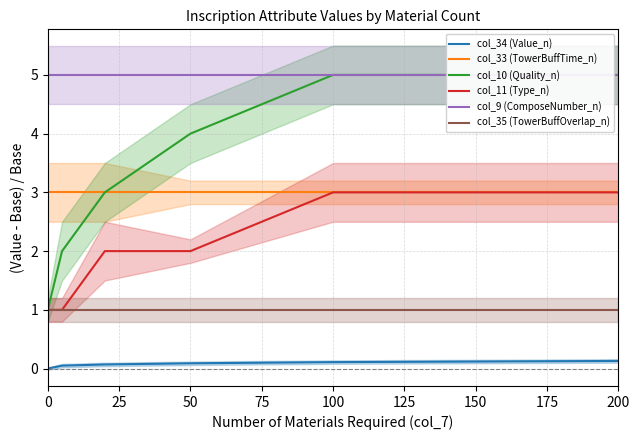

The value of col_11 (Type_n) at 0 is 1.0. True or false?

True